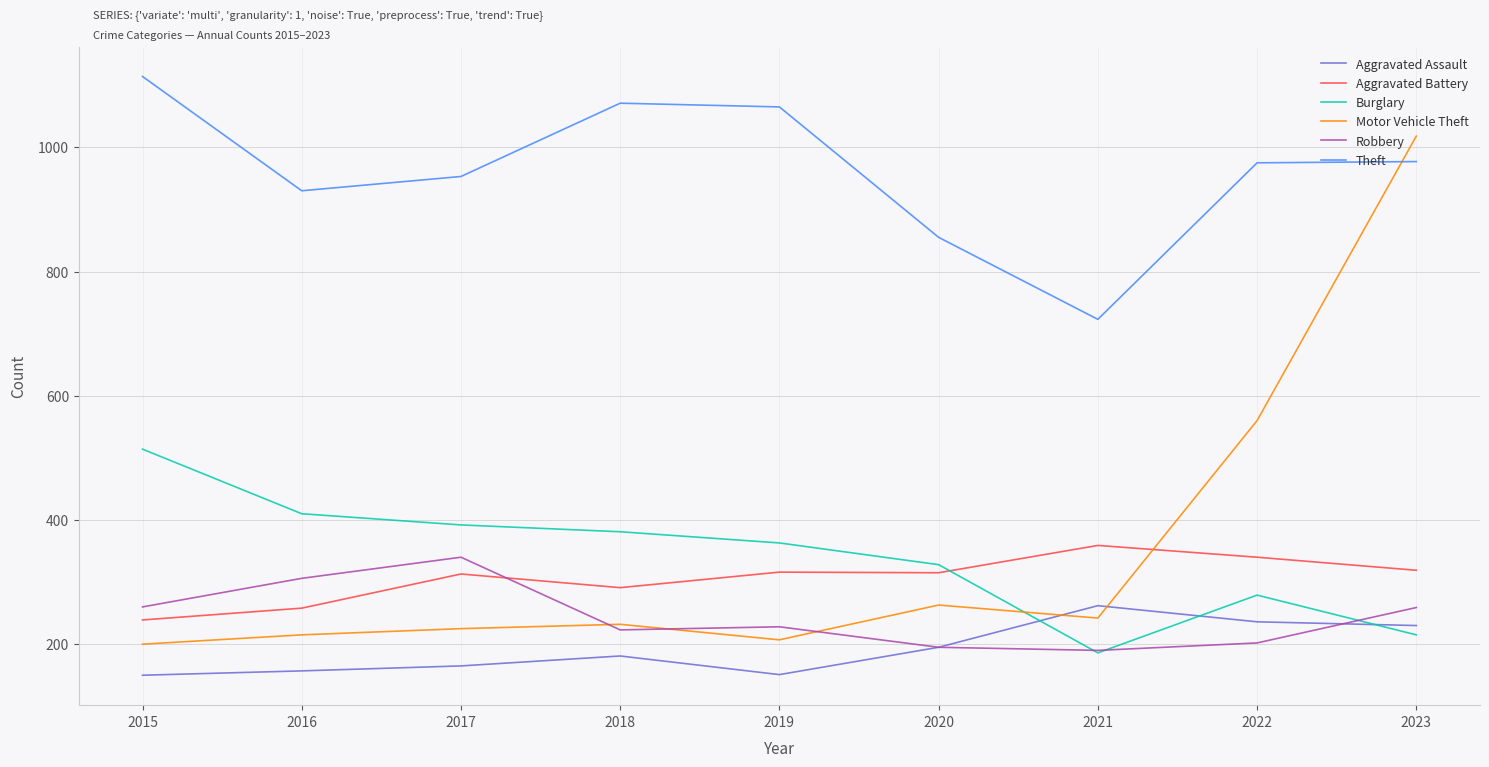

What is the difference between the Robbery values at 2021 and 2020?

5